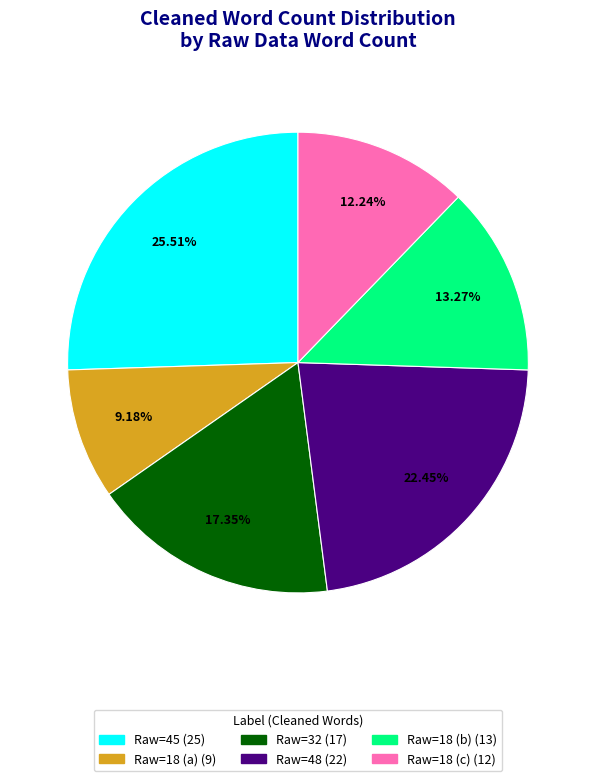

Is there a majority slice in this chart?

No